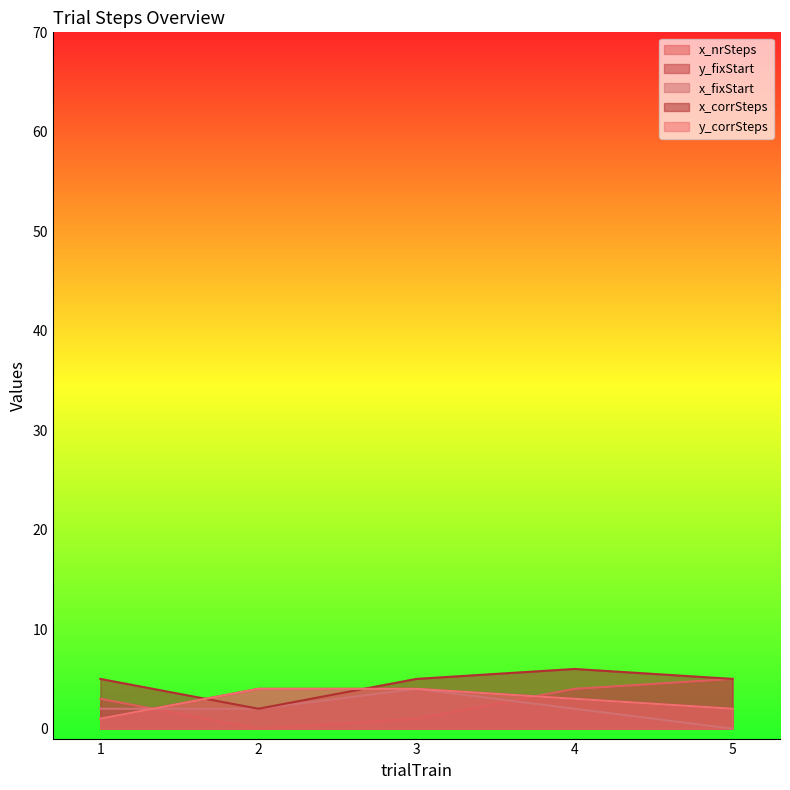

At how many categories does at least one series exceed 1?

5